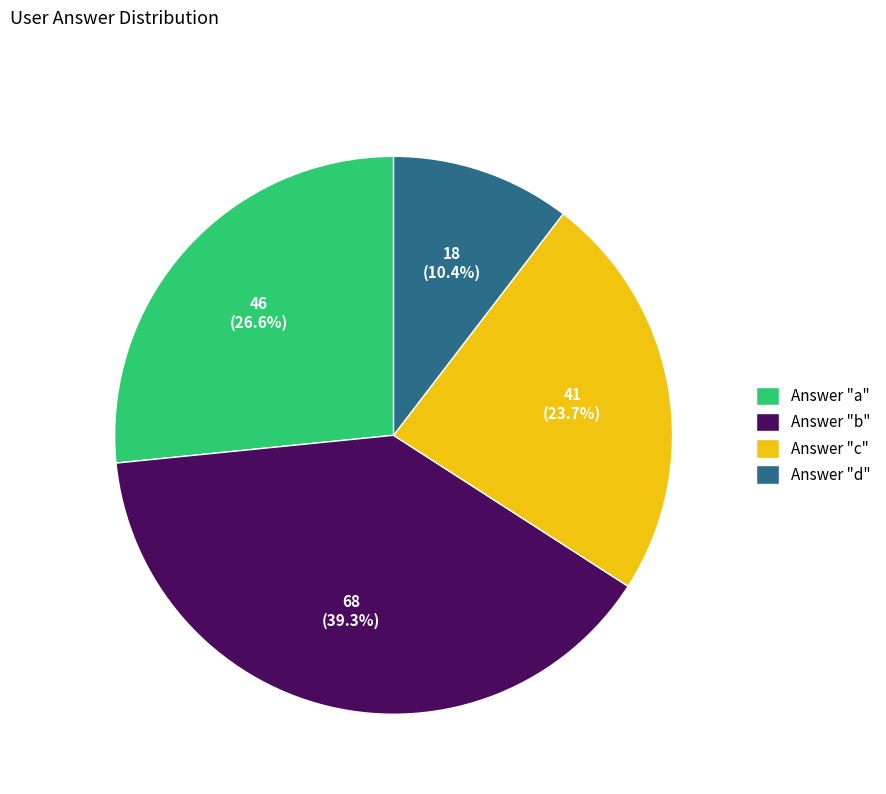

Is there a majority slice in this chart?

No